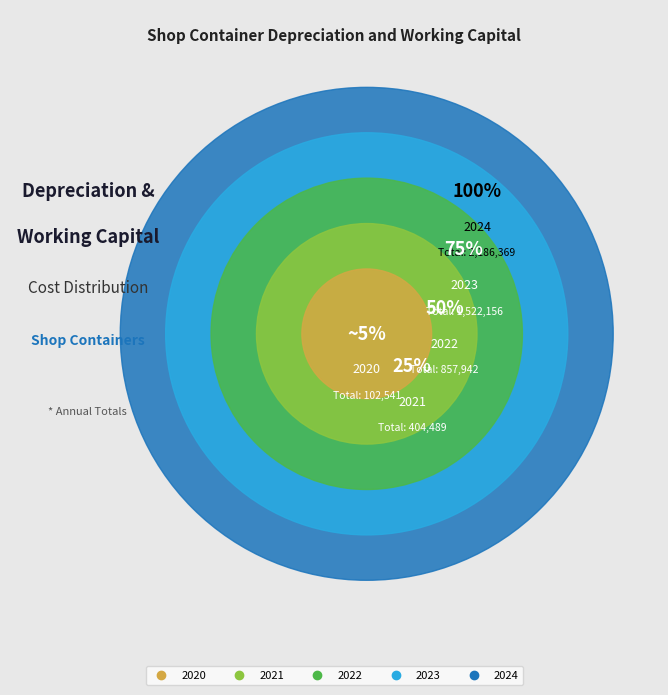

The 2024 slice represents 29% of the pie. True or false?

False